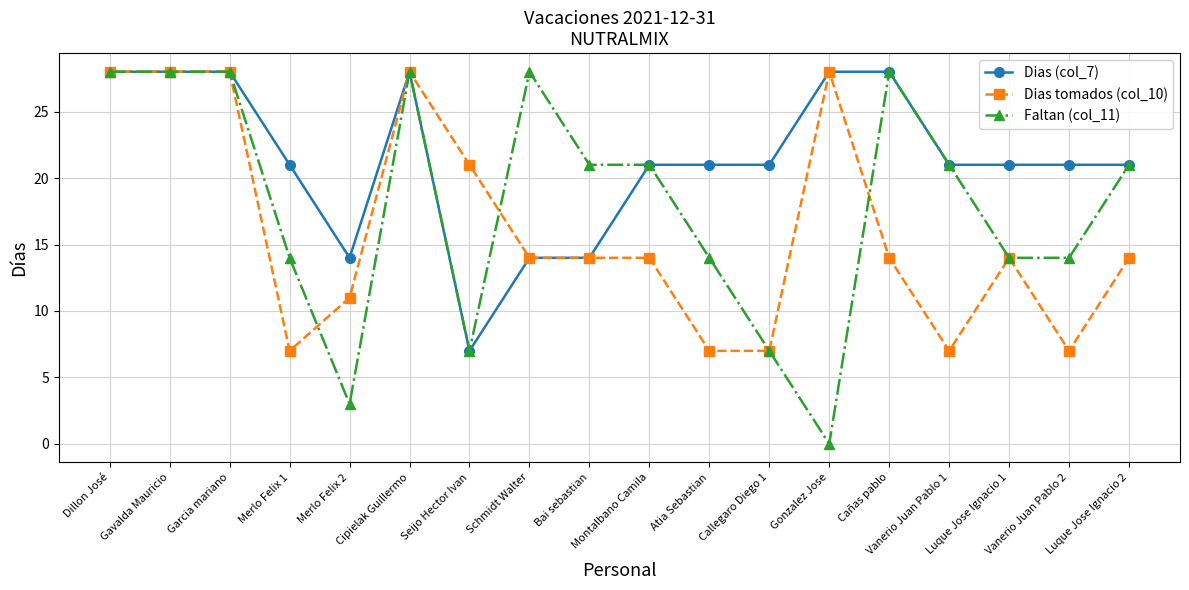

Count the number of categories in the chart.

18